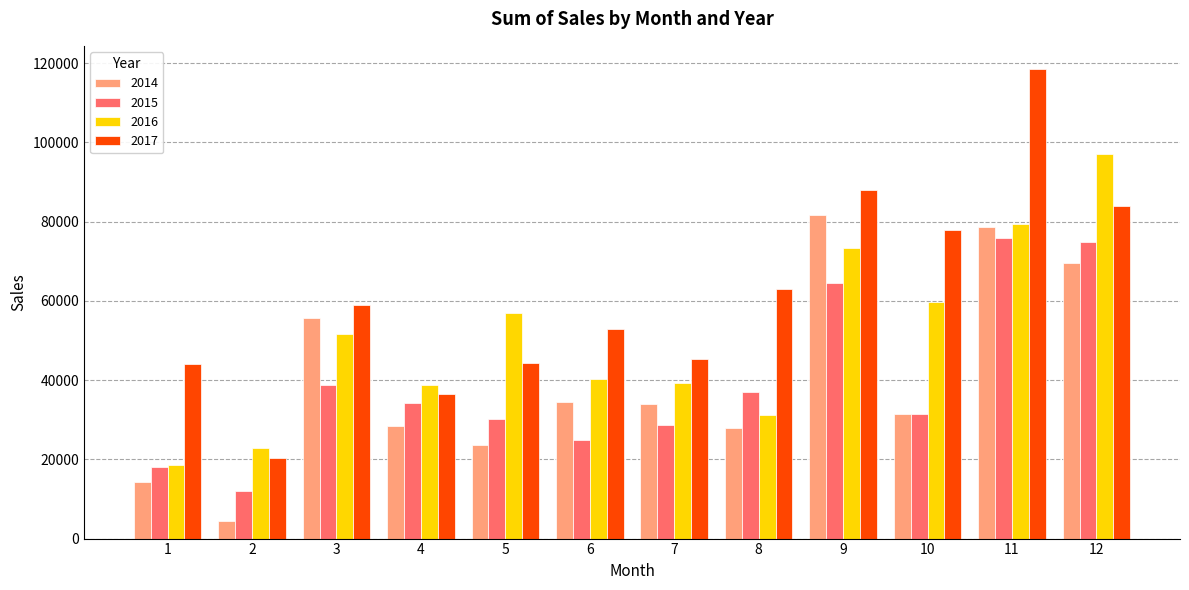

What is the greatest value displayed?

118447.8